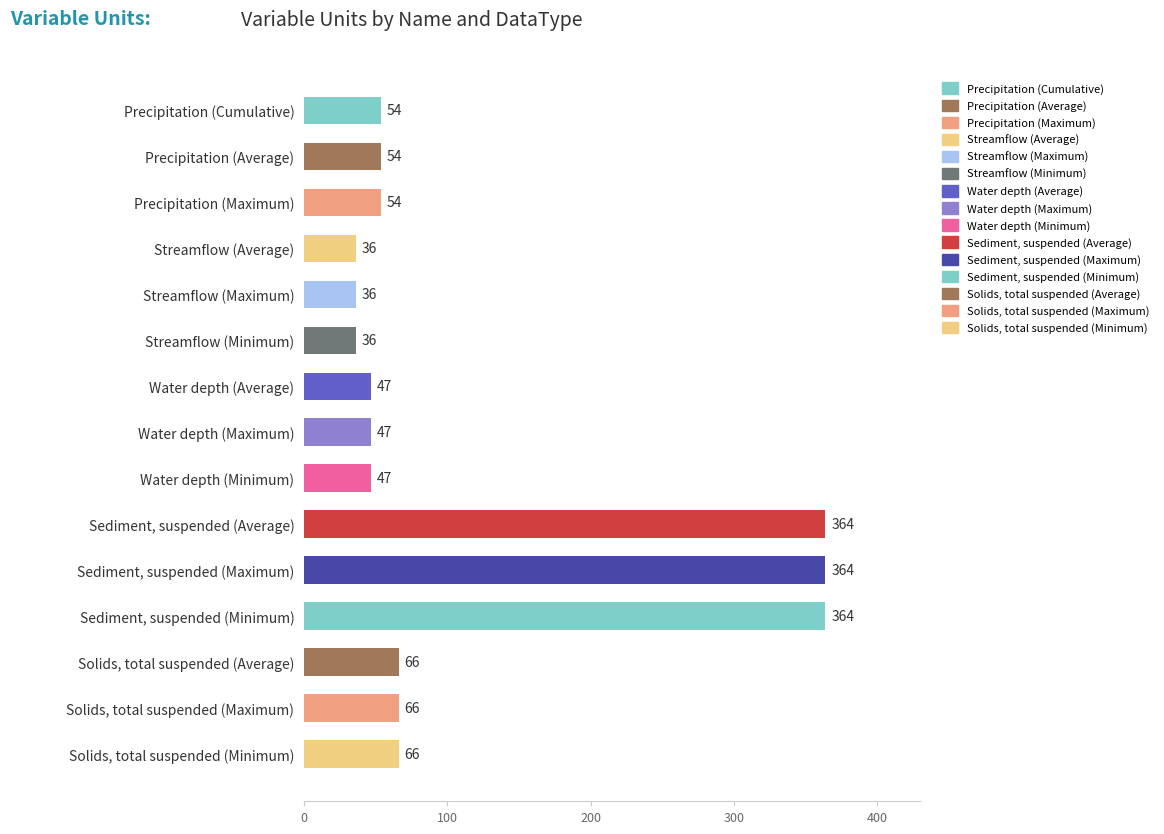

What value does the data have at Sediment, suspended (Average), to the nearest 5?

365